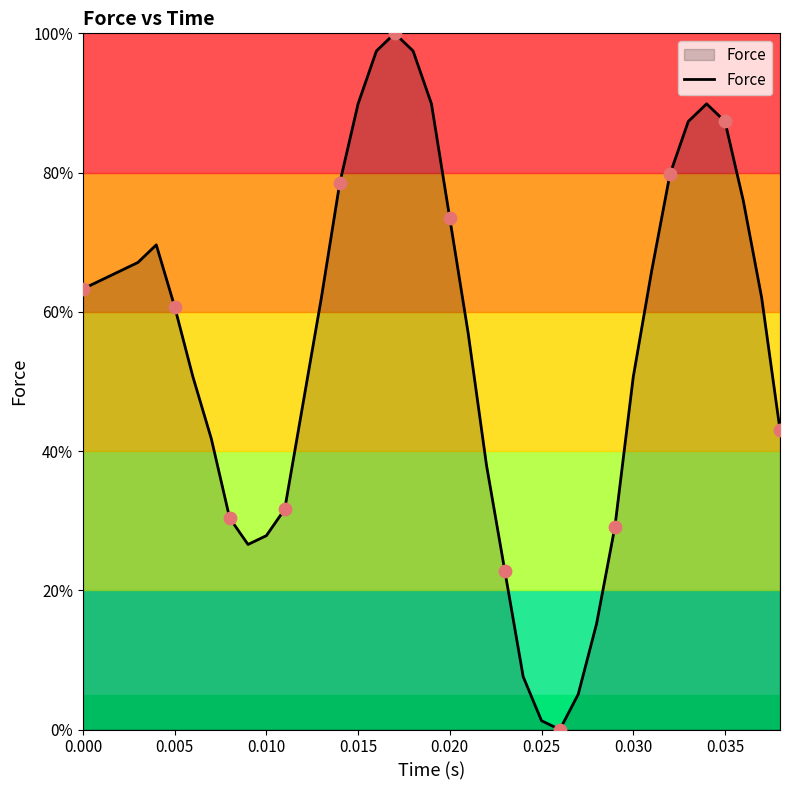

What is the difference between the maximum and minimum values?

100.0